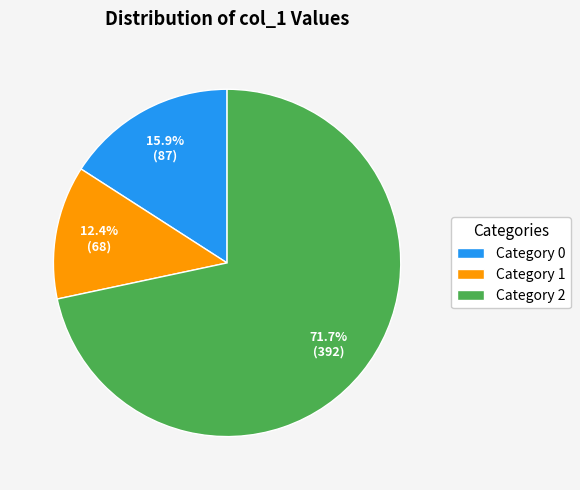

Between Category 2 and Category 0, which is larger?

Category 2